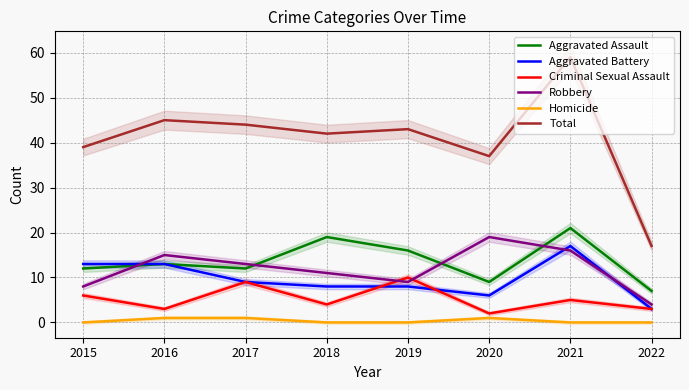

What is the sum of the Aggravated Battery values at 2015 and 2016?

26